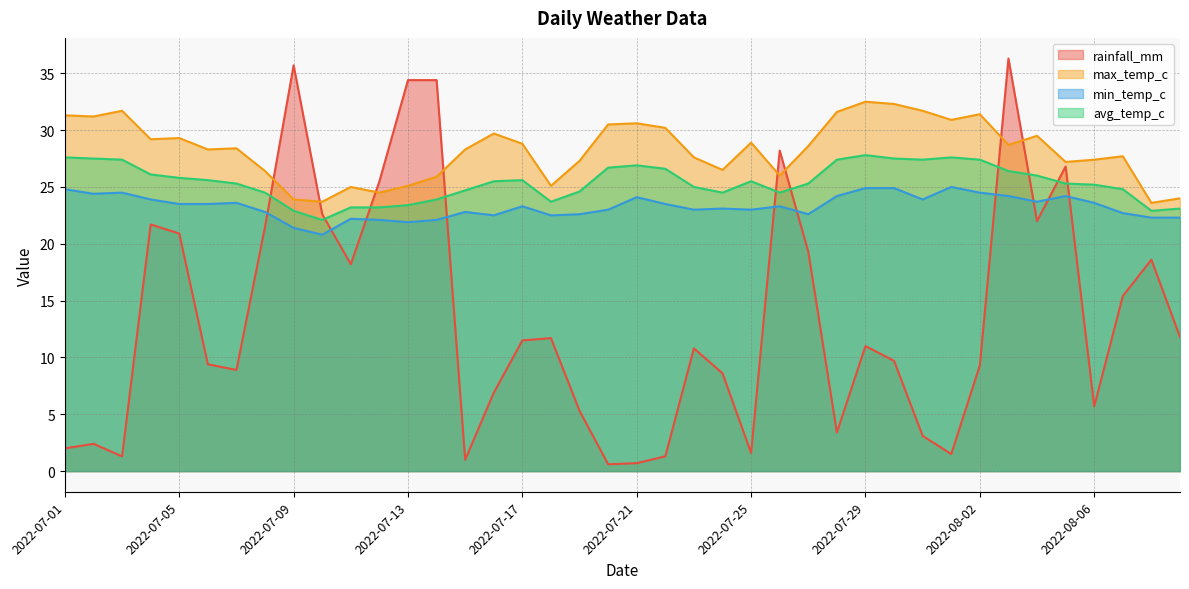

The value of avg_temp_c at 2022-07-05 is 36.3. True or false?

False